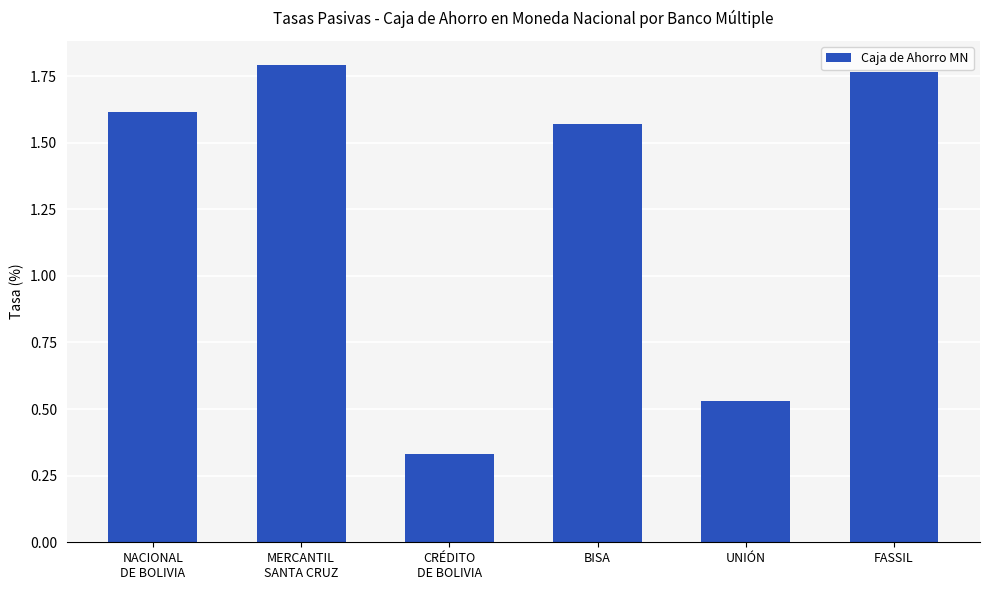

At which category does the chart reach its peak across all series?

MERCANTIL
SANTA CRUZ